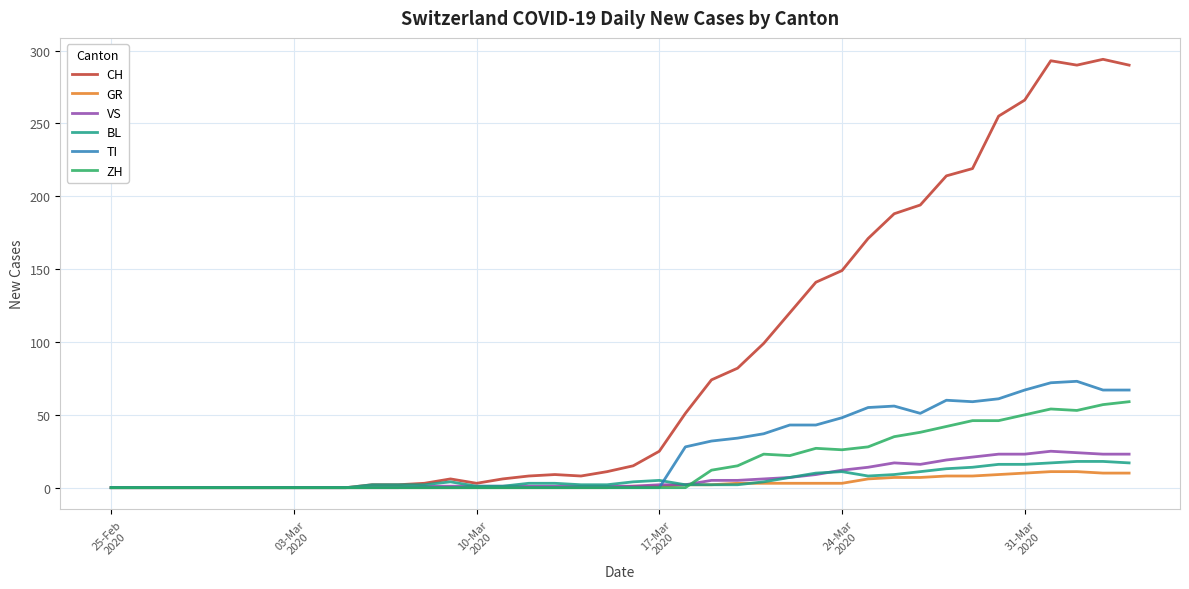

Which series has the largest total across all categories?

CH